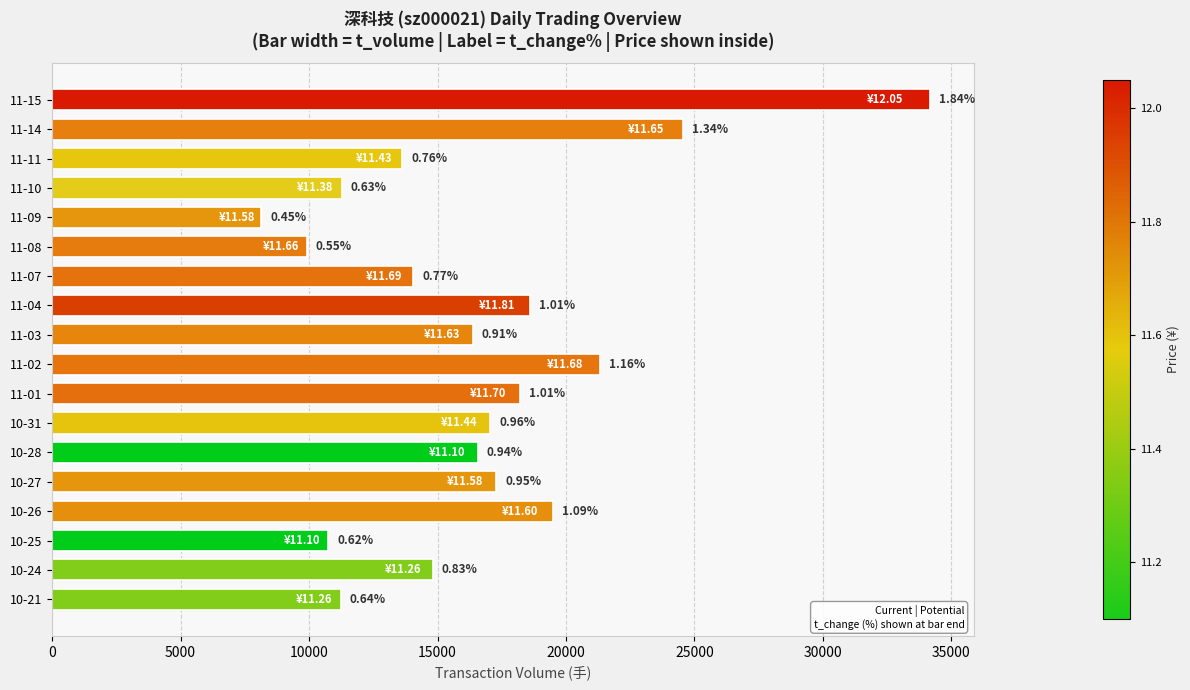

Does the chart contain any negative values?

No